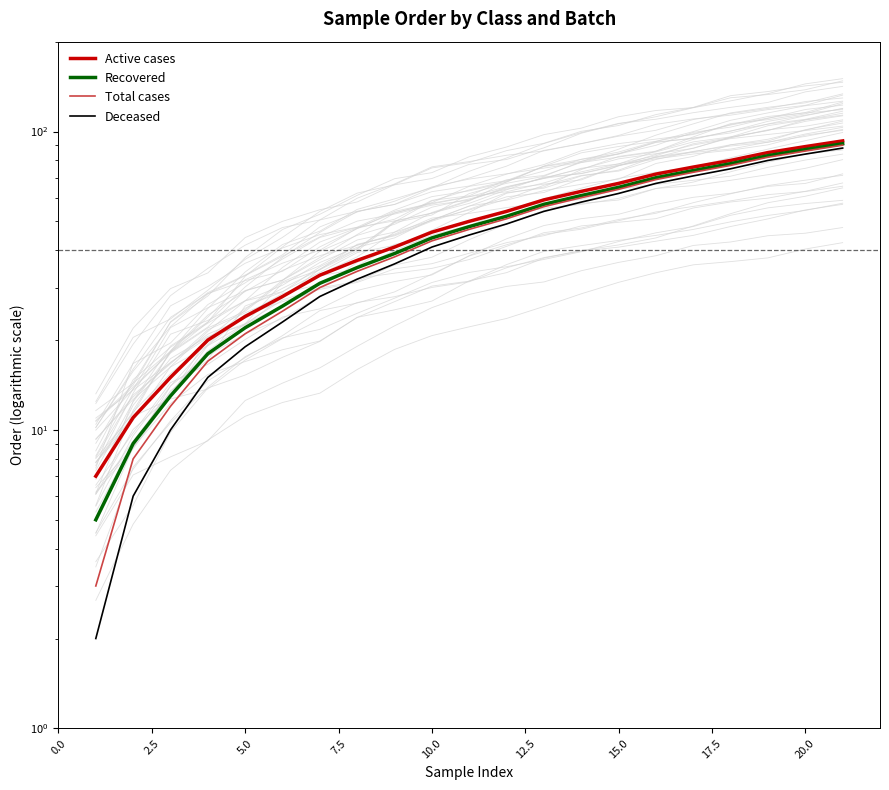

What are all the series names shown in the legend?

Active cases, Recovered, Total cases, Deceased